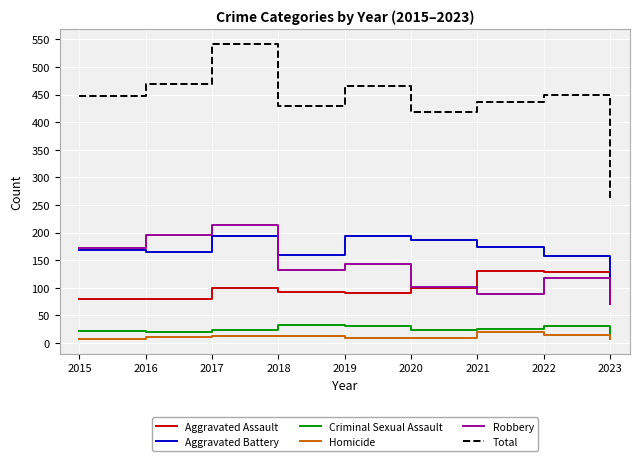

What is the spread (max minus min) of values at 2017?

529